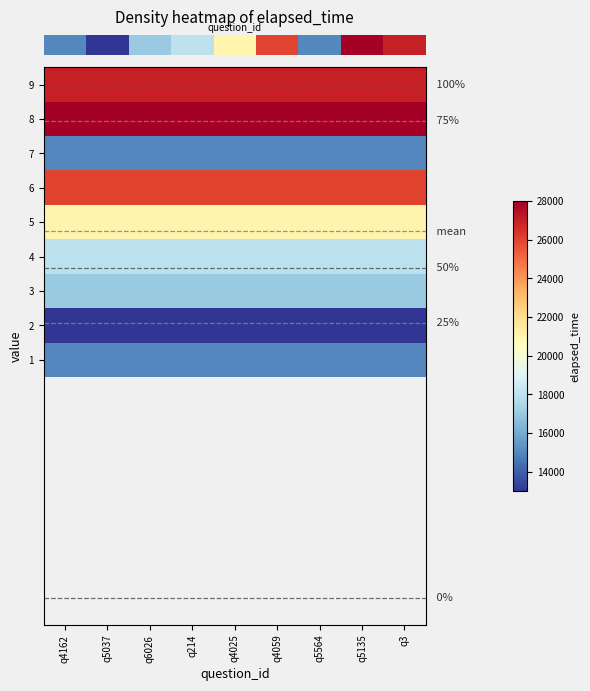

Reading left to right, transcribe all the data shown in this chart.

row_0: q4162=15000	q5037=15000	q6026=15000	q214=15000	q4025=15000	q4059=15000	q5564=15000	q5135=15000	q3=15000
row_1: q4162=13000	q5037=13000	q6026=13000	q214=13000	q4025=13000	q4059=13000	q5564=13000	q5135=13000	q3=13000
row_2: q4162=17000	q5037=17000	q6026=17000	q214=17000	q4025=17000	q4059=17000	q5564=17000	q5135=17000	q3=17000
row_3: q4162=18000	q5037=18000	q6026=18000	q214=18000	q4025=18000	q4059=18000	q5564=18000	q5135=18000	q3=18000
row_4: q4162=21000	q5037=21000	q6026=21000	q214=21000	q4025=21000	q4059=21000	q5564=21000	q5135=21000	q3=21000
row_5: q4162=26000	q5037=26000	q6026=26000	q214=26000	q4025=26000	q4059=26000	q5564=26000	q5135=26000	q3=26000
row_6: q4162=15000	q5037=15000	q6026=15000	q214=15000	q4025=15000	q4059=15000	q5564=15000	q5135=15000	q3=15000
row_7: q4162=28000	q5037=28000	q6026=28000	q214=28000	q4025=28000	q4059=28000	q5564=28000	q5135=28000	q3=28000
row_8: q4162=27000	q5037=27000	q6026=27000	q214=27000	q4025=27000	q4059=27000	q5564=27000	q5135=27000	q3=27000